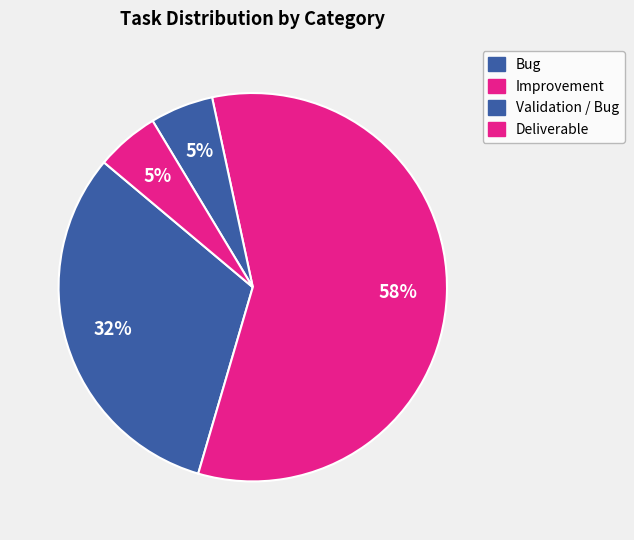

How many segments does this pie chart have?

4